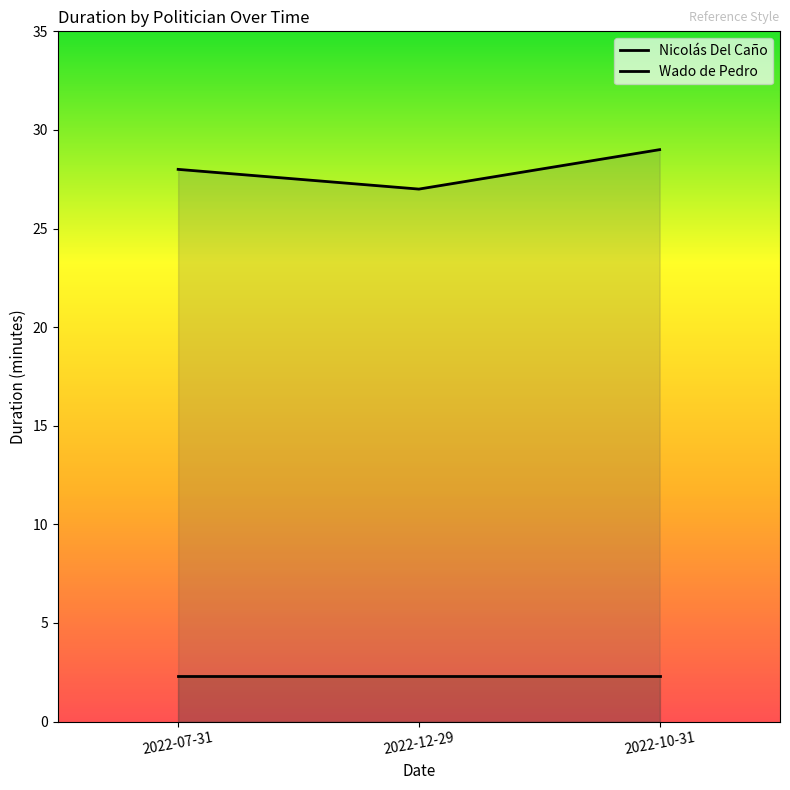

How many categories are shown in the chart?

3